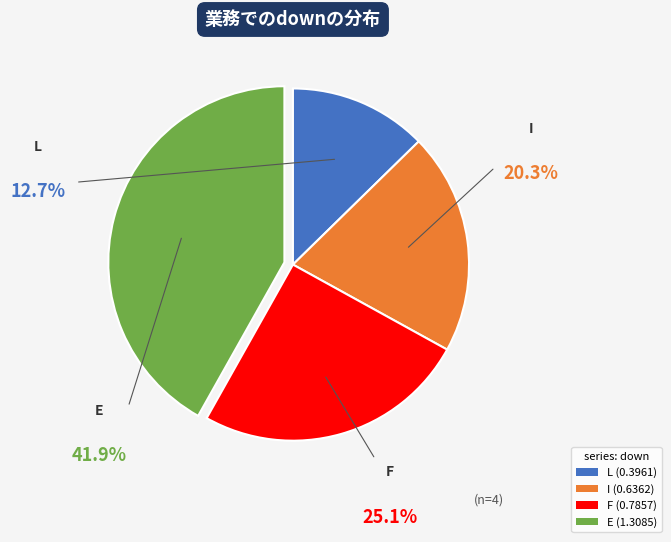

Do F (0.7857) and E (1.3085) together represent more than half of the pie?

Yes